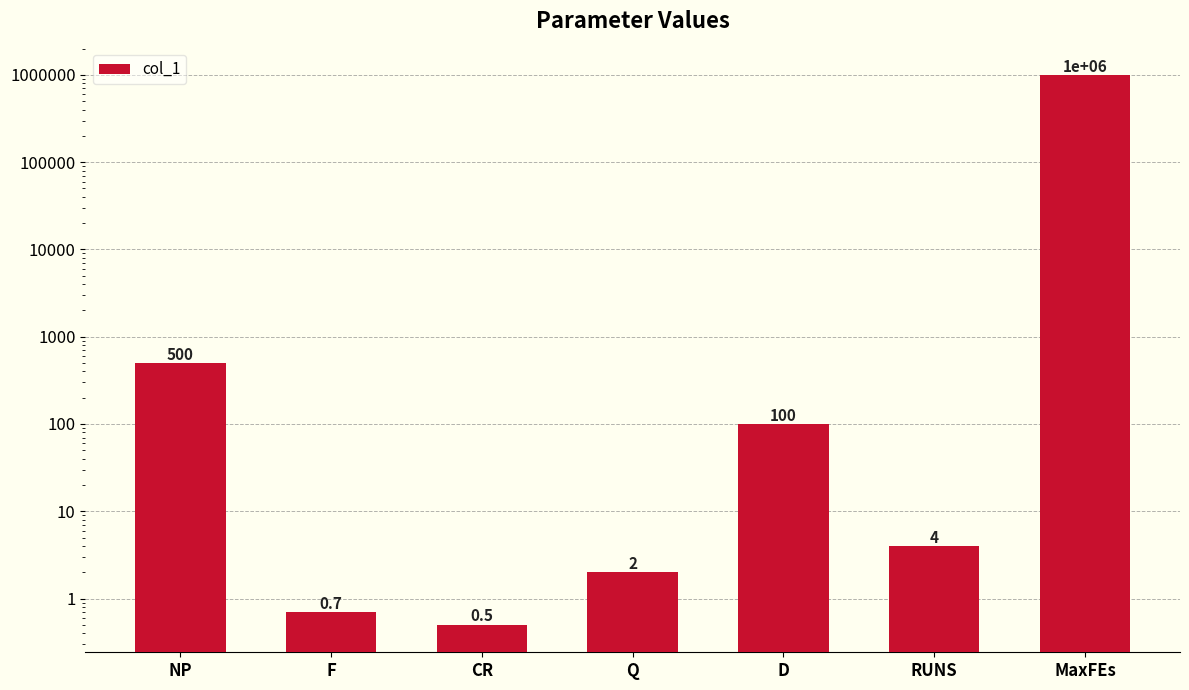

Does the chart contain any negative values?

No